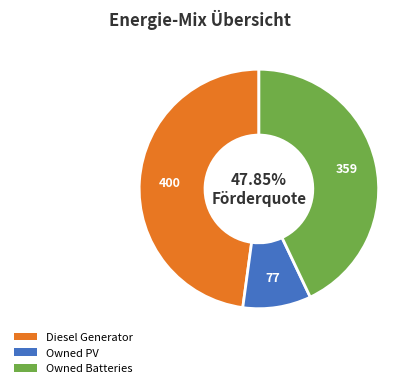

Does Owned Batteries account for over 50% of the chart?

No